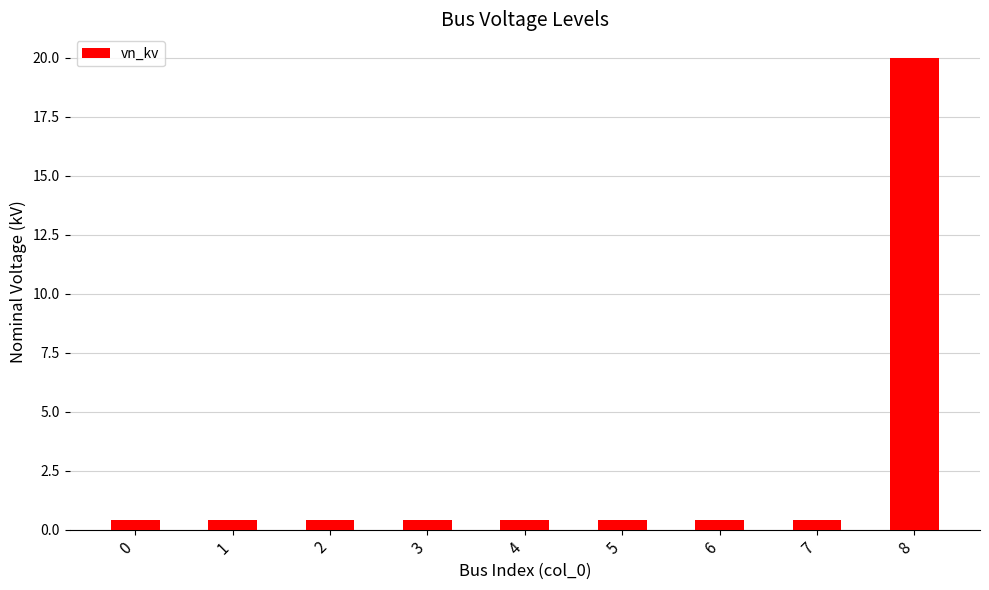

The value at 8 is 6.5. True or false?

False